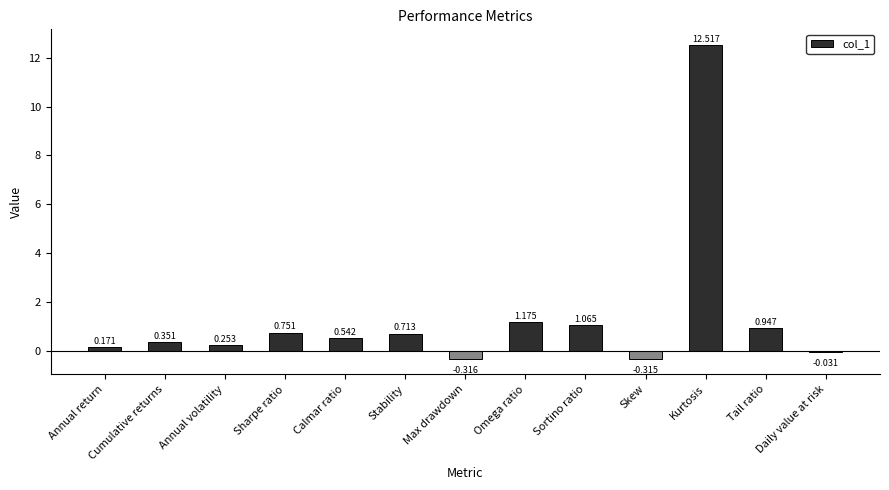

At which label is the value closest to 6?

Omega ratio